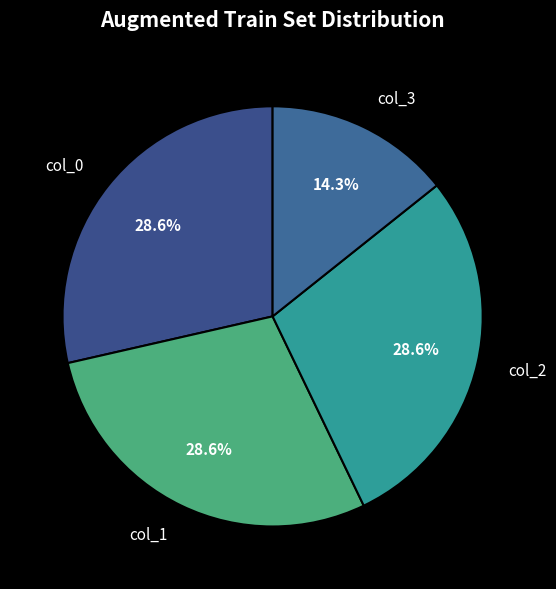

What is the smallest slice in the pie chart?

col_3